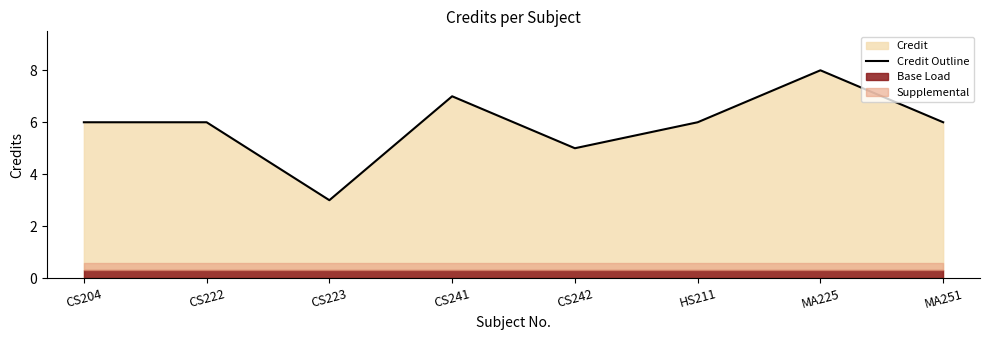

What is the difference between the second highest and second lowest values?

2